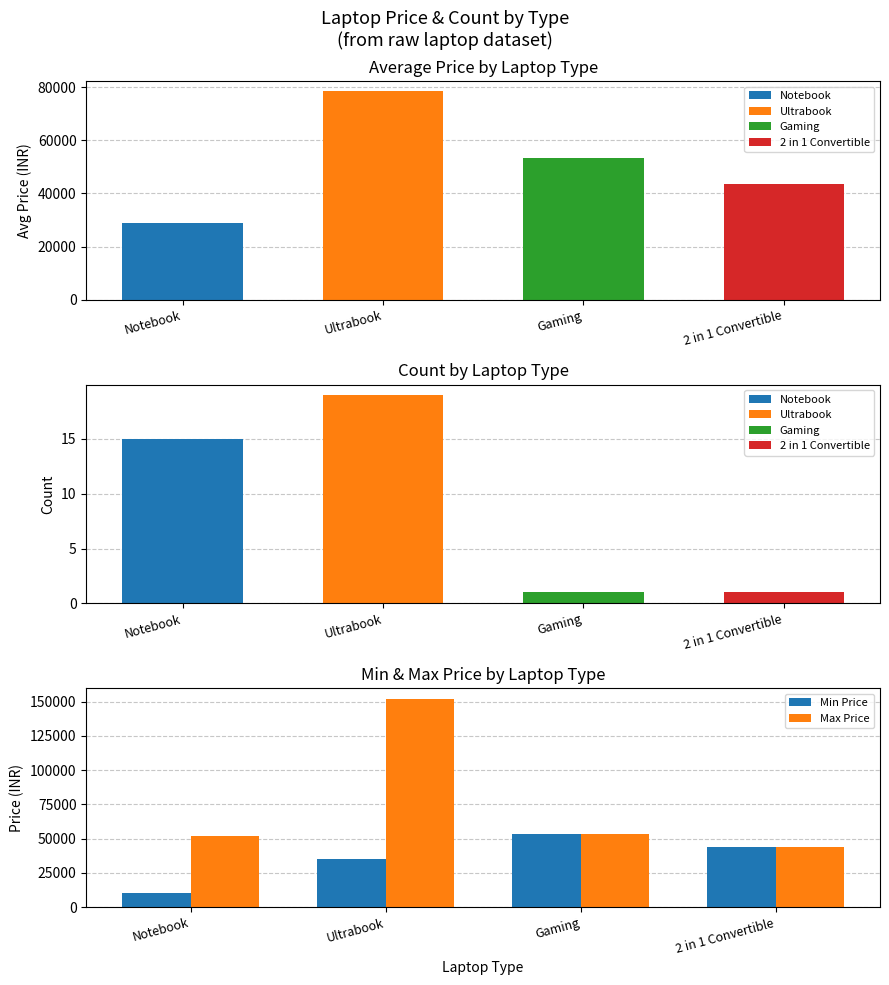

List the series in order of their peak value, lowest first.

Min Price, Max Price